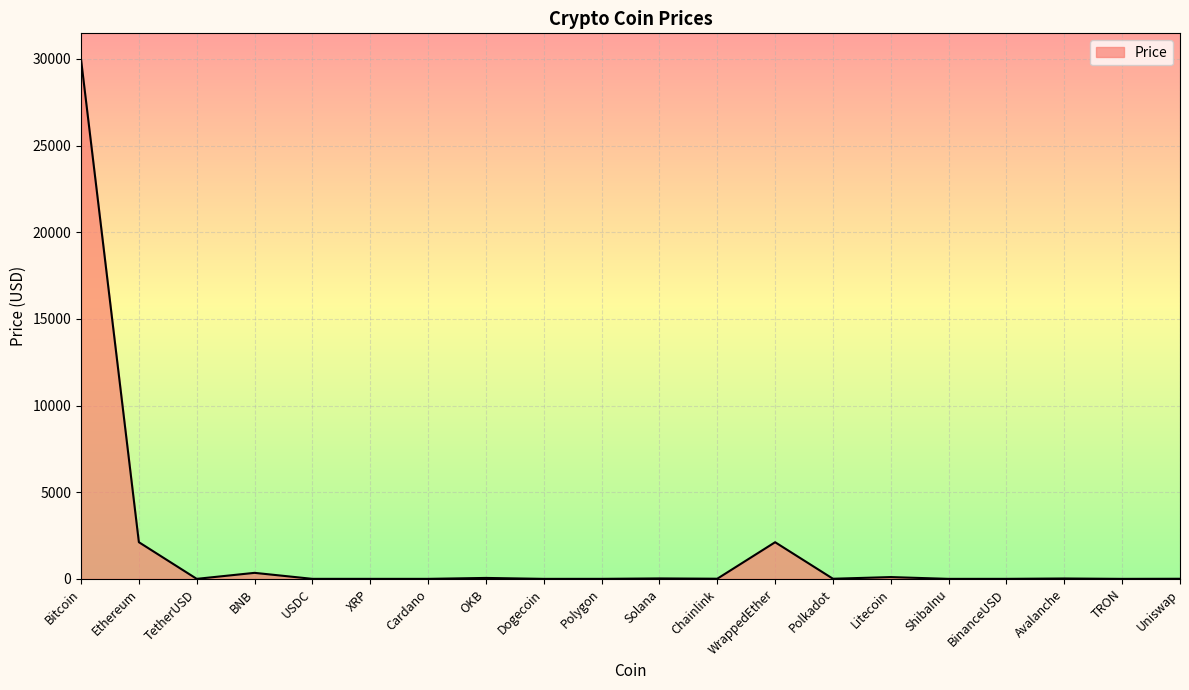

Which has a higher value, WrappedEther or ShibaInu?

WrappedEther